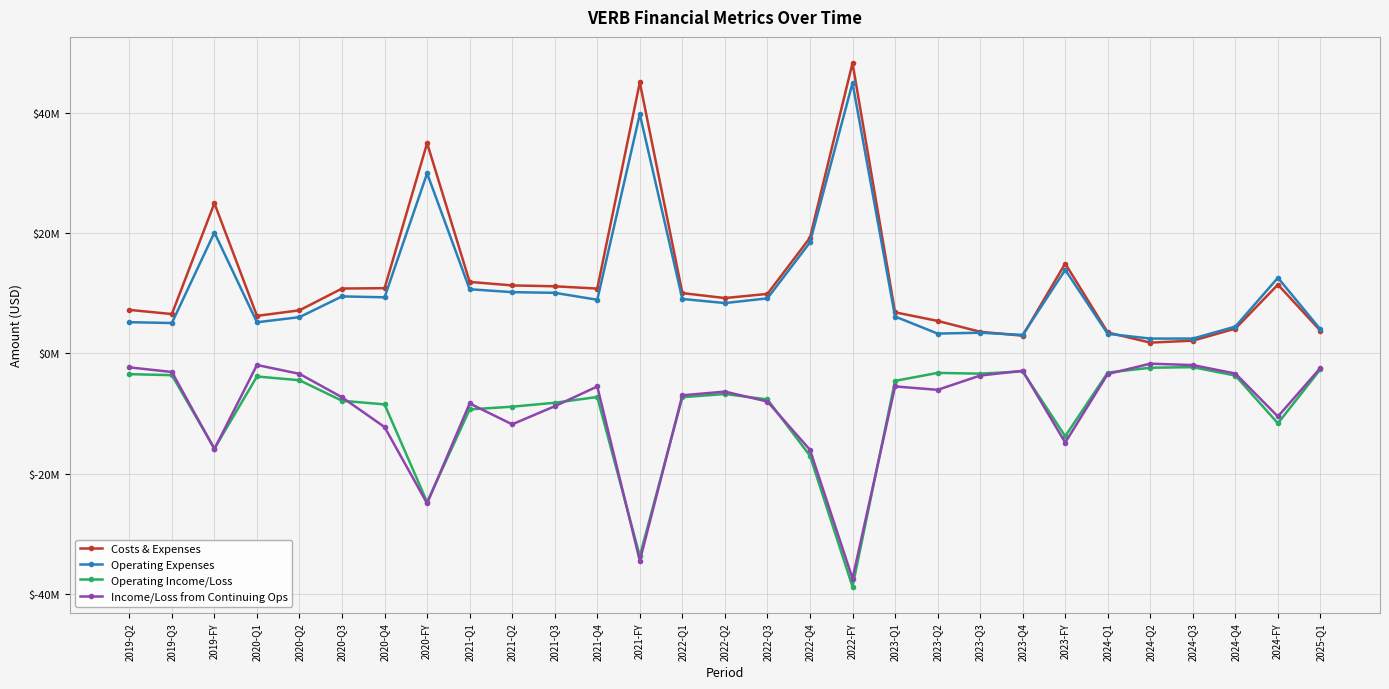

Reading right to left, transcribe all the data shown in this chart.

Costs & Expenses: 3.7	11.4	4.1	2.1	1.8	3.5	14.9	2.9	3.6	5.4	6.8	48.2	19.2	9.9	9.2	10.0	45.0	10.7	11.1	11.3	11.9	34.9	10.8	10.8	7.1	6.2	24.9	6.5	7.2
Operating Expenses: 4.0	12.5	4.4	2.4	2.4	3.2	13.9	3.0	3.4	3.3	6.1	44.9	18.4	9.1	8.3	9.0	39.7	8.9	10.0	10.2	10.6	29.9	9.3	9.4	6.0	5.2	20.1	5.0	5.2
Operating Income/Loss: -2.7	-11.6	-3.7	-2.3	-2.4	-3.2	-13.8	-3.0	-3.4	-3.3	-4.6	-38.8	-17.0	-7.7	-6.8	-7.3	-33.7	-7.3	-8.2	-8.9	-9.3	-24.7	-8.5	-7.9	-4.5	-3.9	-15.8	-3.6	-3.5
Income/Loss from Continuing Ops: -2.4	-10.5	-3.4	-2.0	-1.7	-3.4	-14.8	-2.9	-3.7	-6.1	-5.5	-37.4	-16.0	-8.0	-6.4	-7.0	-34.5	-5.5	-8.8	-11.8	-8.3	-25.0	-12.3	-7.3	-3.4	-1.9	-15.9	-3.1	-2.3